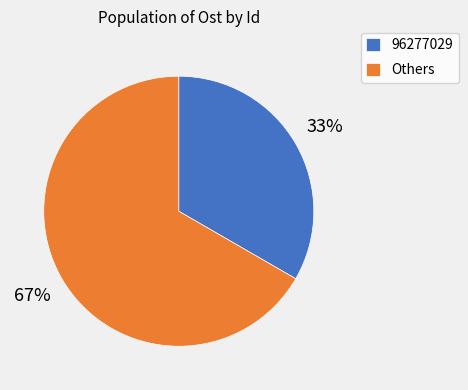

To the nearest percent, what is the average slice percentage?

50%